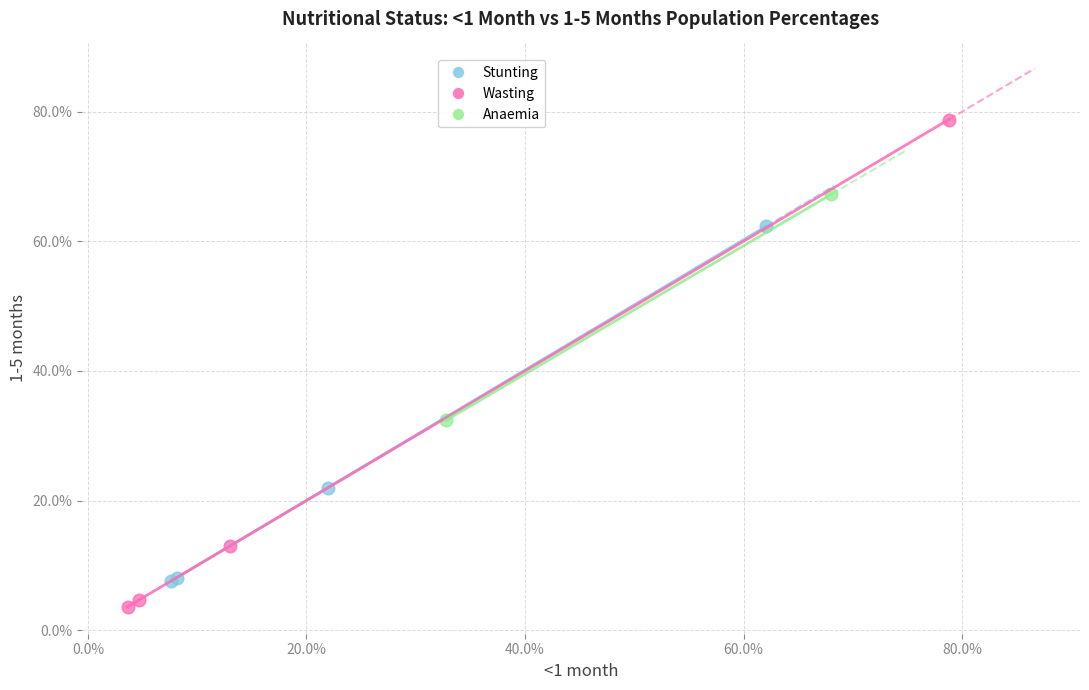

What are all the series names shown in the legend?

Stunting, Wasting, Anaemia